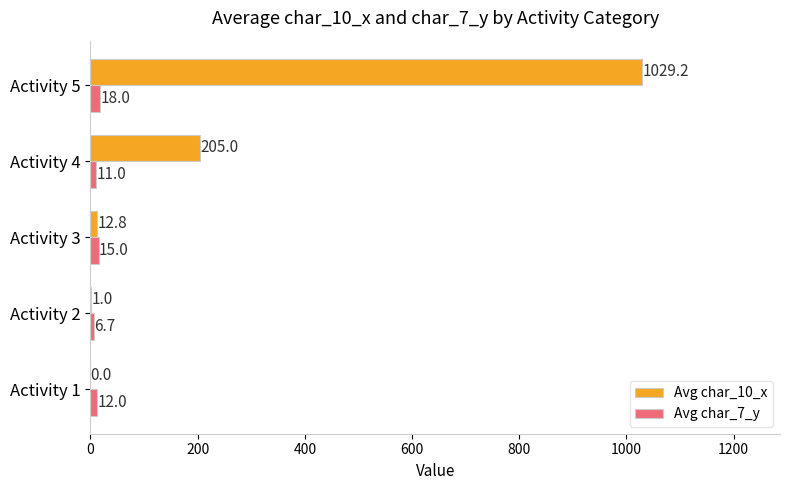

Which series has the widest spread of values?

Avg char_10_x